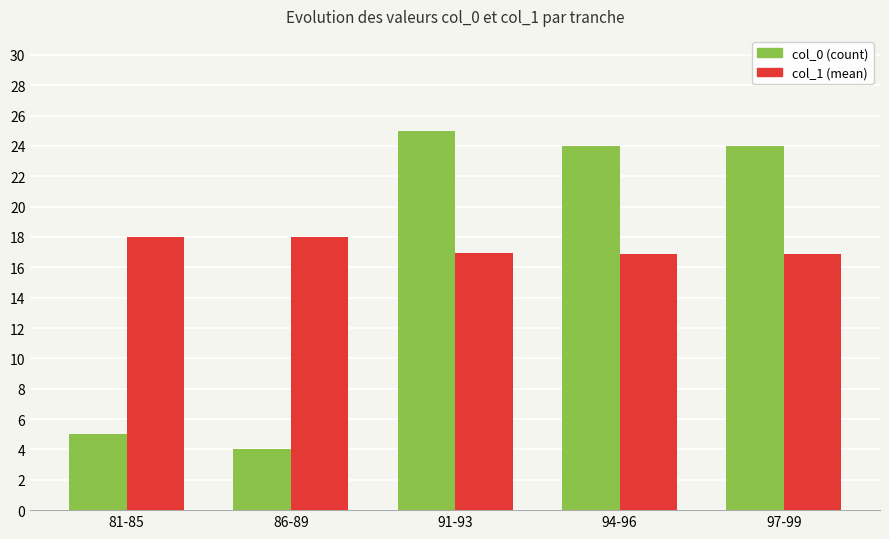

List the series in order of their peak value, highest first.

col_0 (count), col_1 (mean)